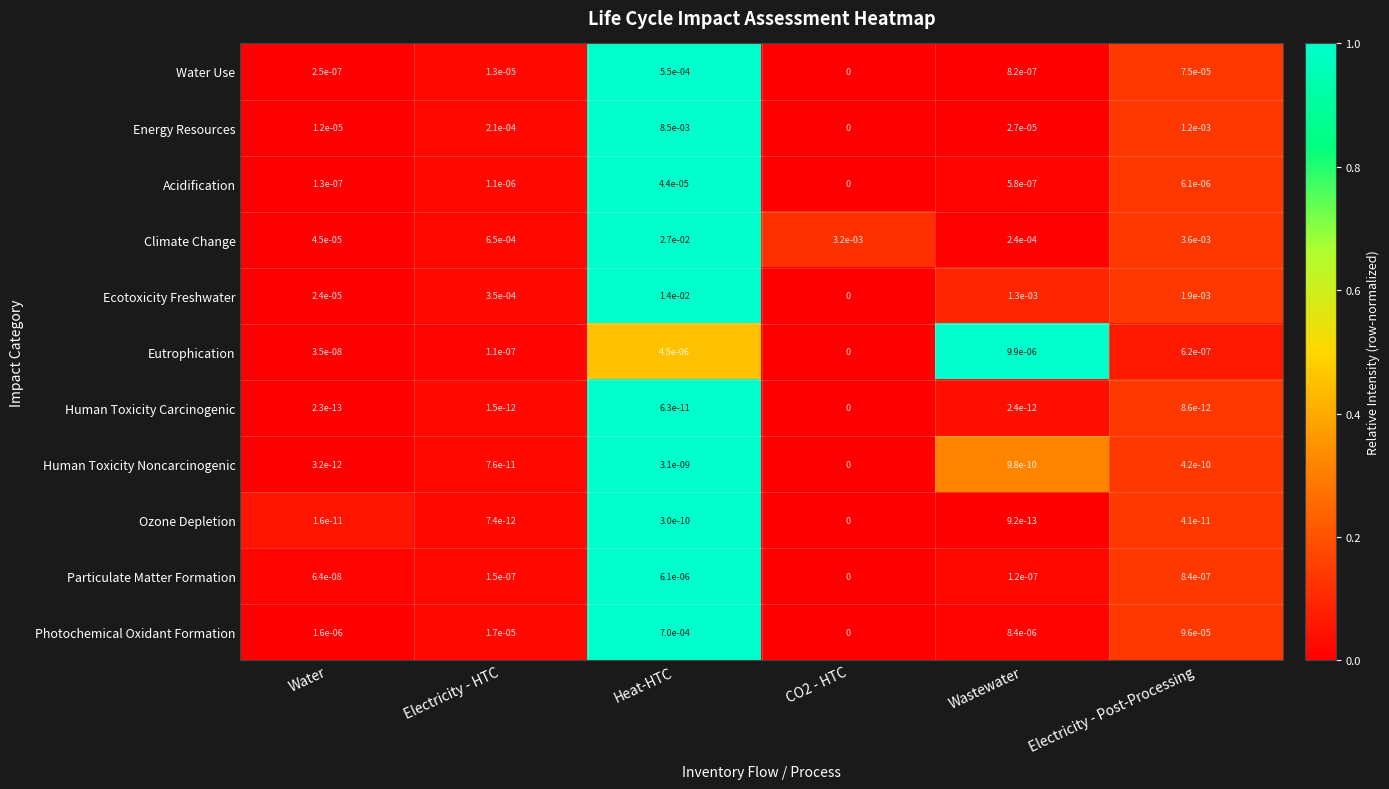

True or false: Climate Change has a value of 0.0 at Heat-HTC.

True